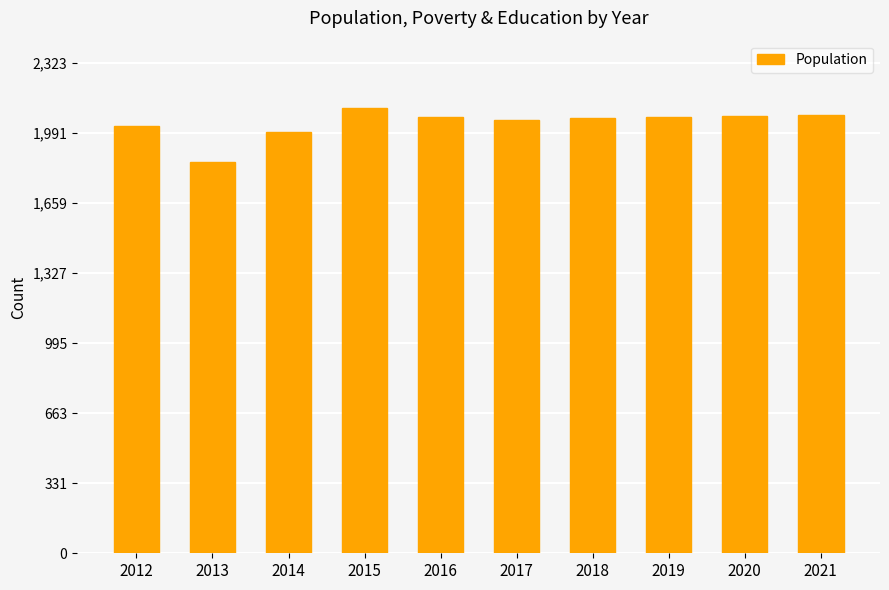

Are the bars horizontal?

No